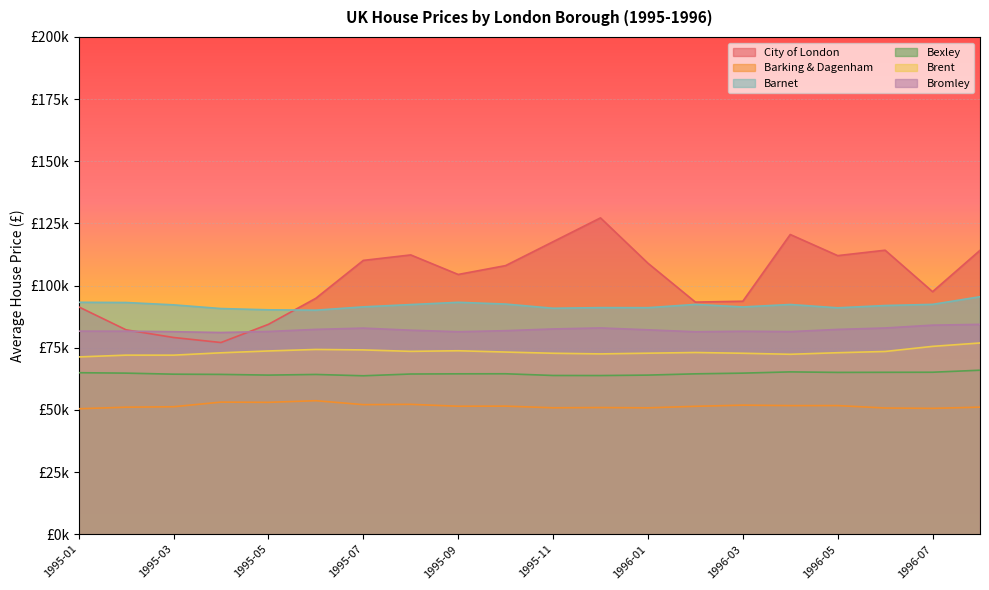

What is the difference between the City of London values at 1996-01 and 1995-06?

14098.1